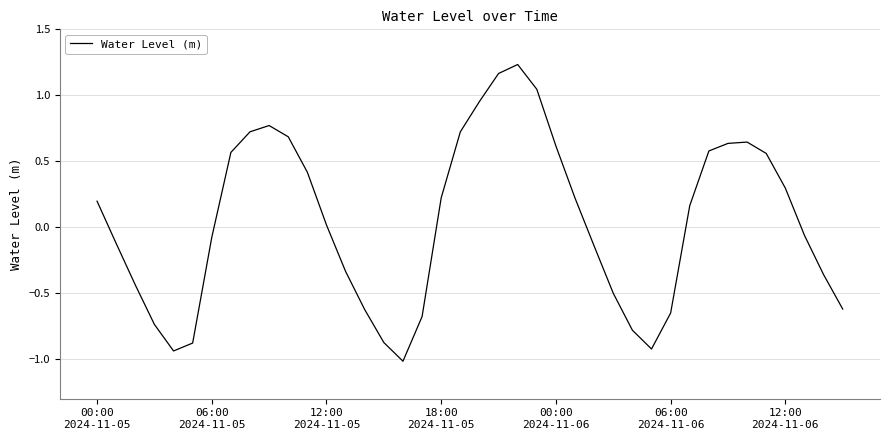

What is the difference between the maximum and minimum values?

2.2